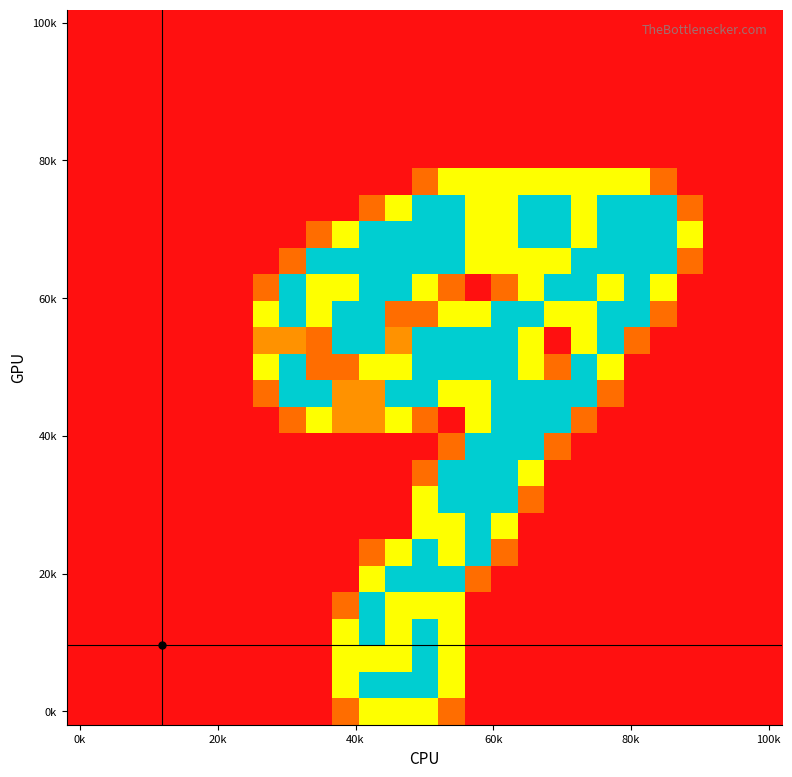

At which category is the sum across all series the highest?

13